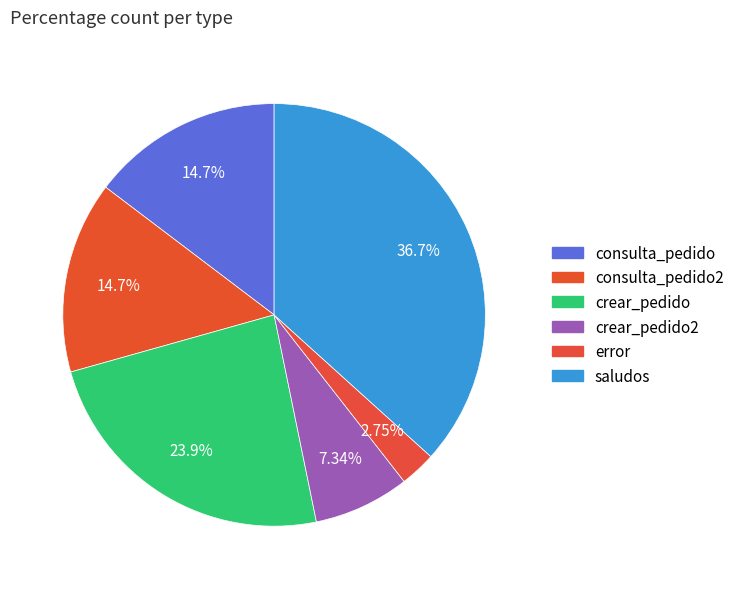

Count the number of slices in the pie.

6